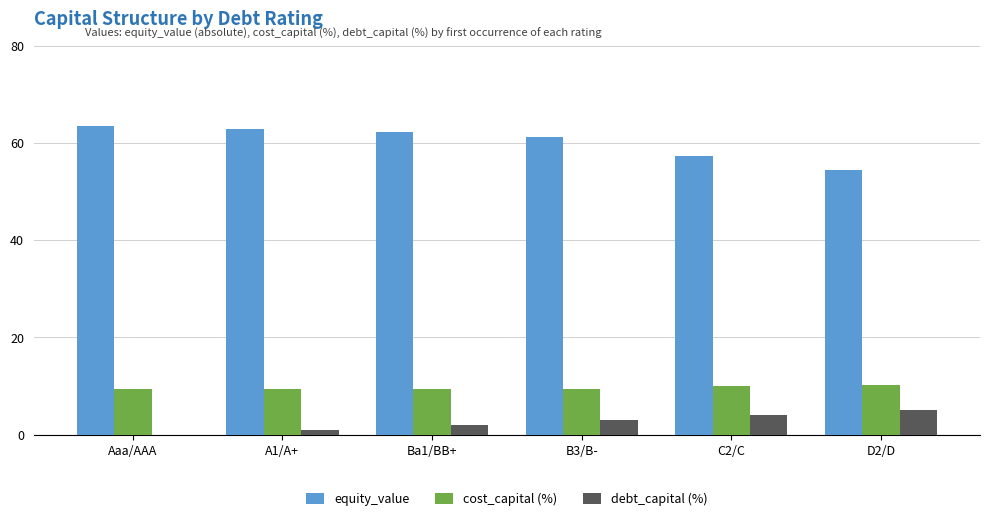

Are the bars horizontal?

No